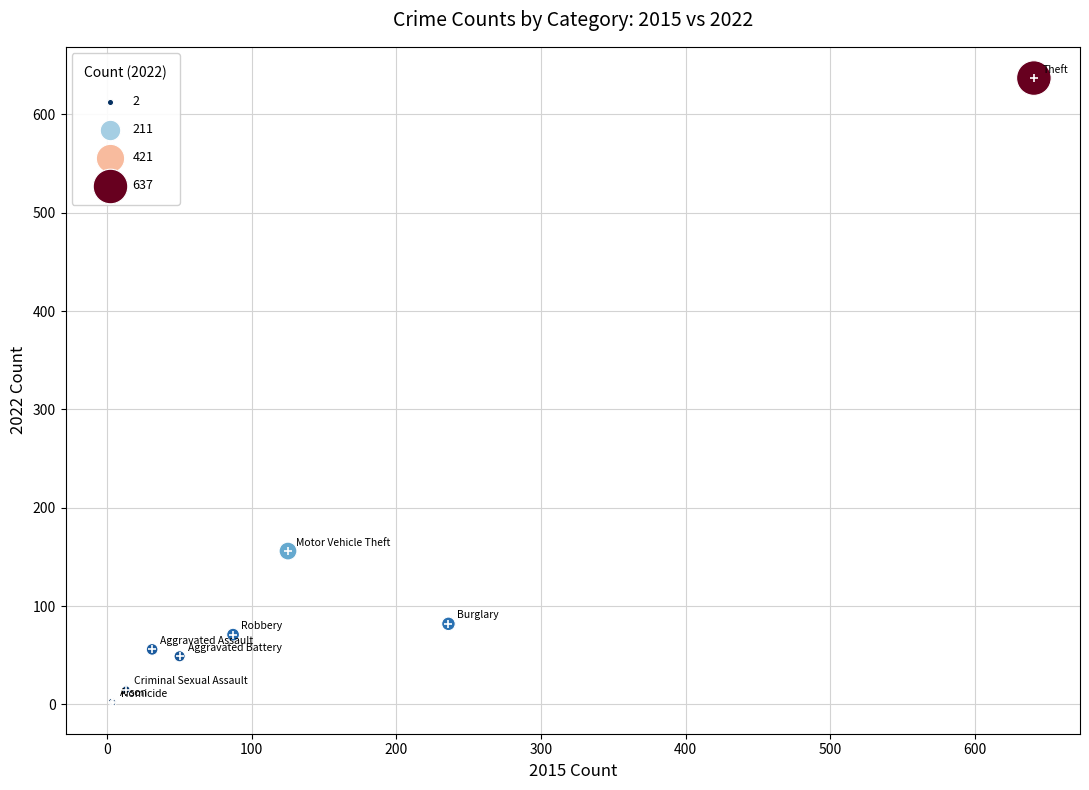

What Y value in the scatter plot is closest to 319?

156